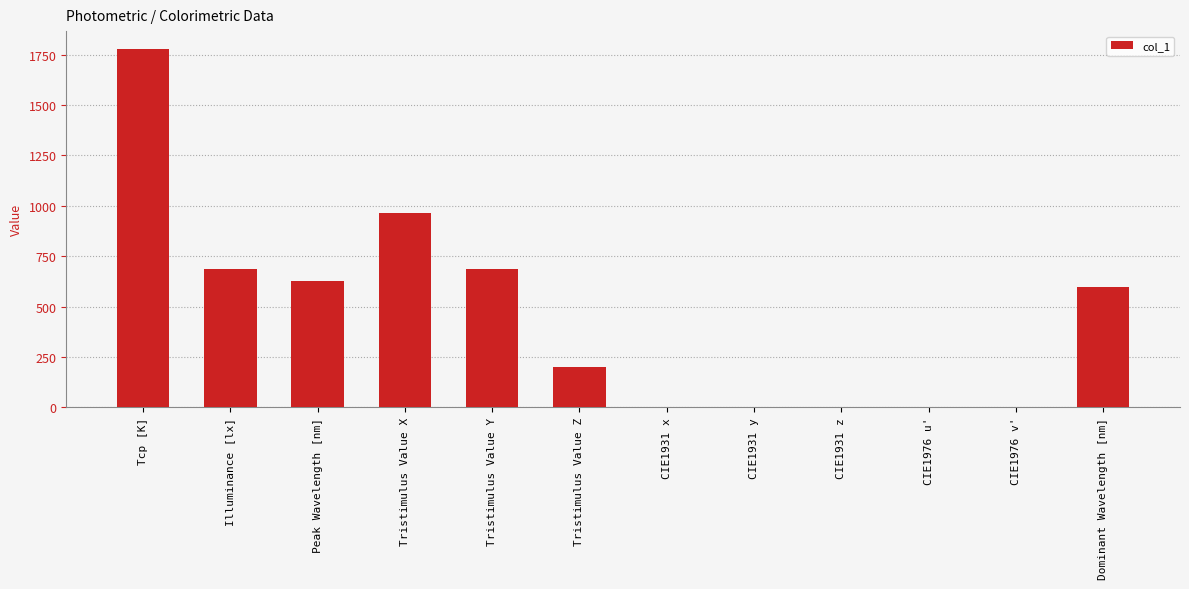

Where is the data nearest to the value 889?

Tristimulus Value X